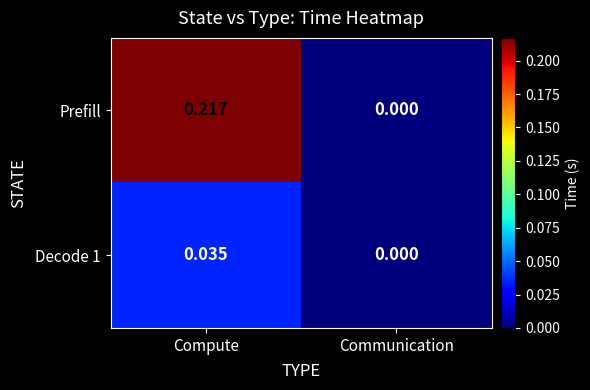

Is the value of Prefill at Communication greater than the value of Decode 1 at Compute?

No